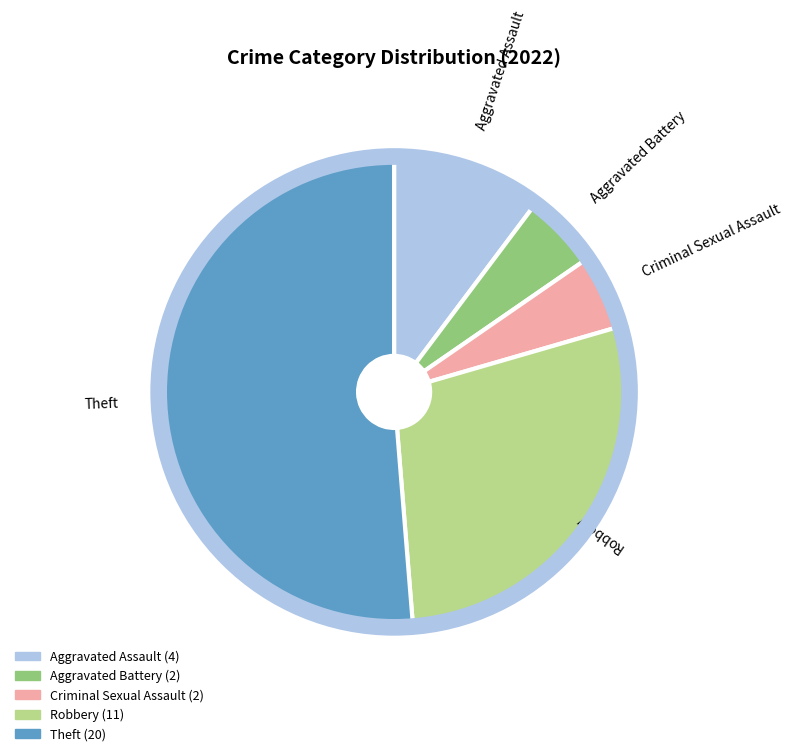

Which has a higher value, Criminal Sexual Assault or Robbery?

Robbery